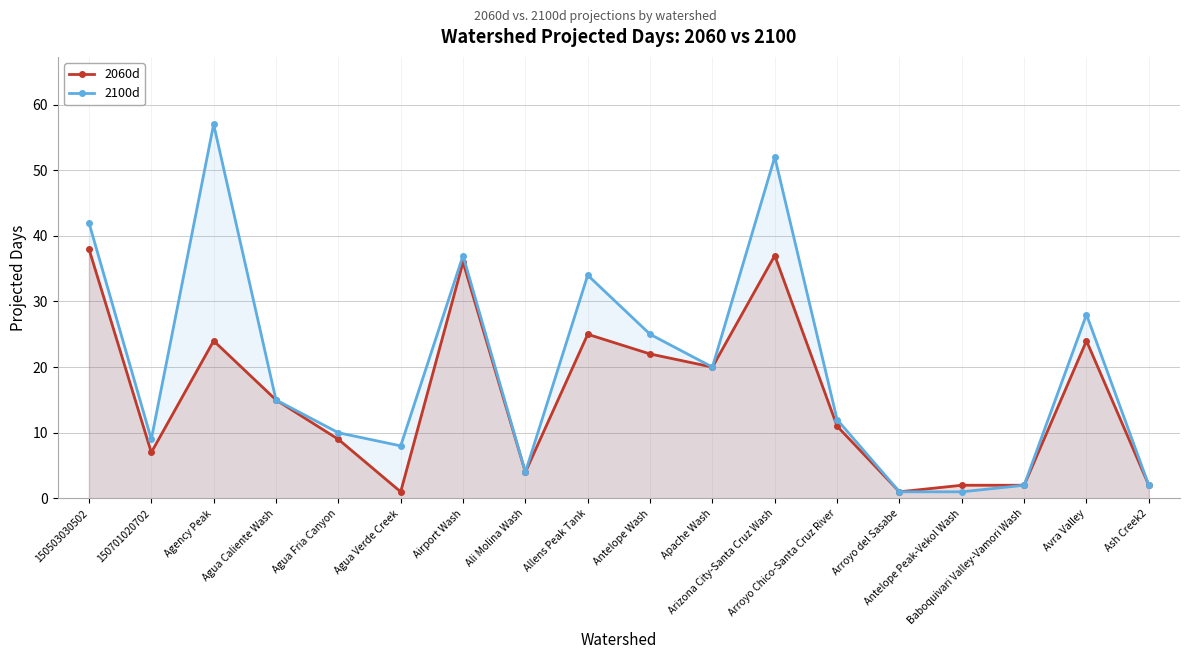

The value of 2100d at 150503030502 is 66. True or false?

False